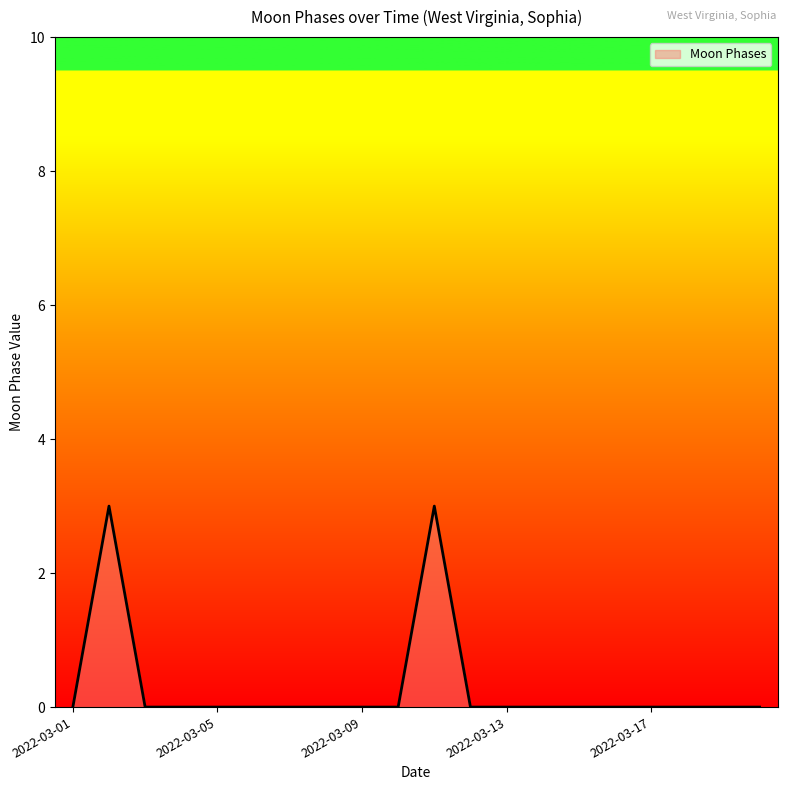

What is the difference between the maximum and minimum values?

3